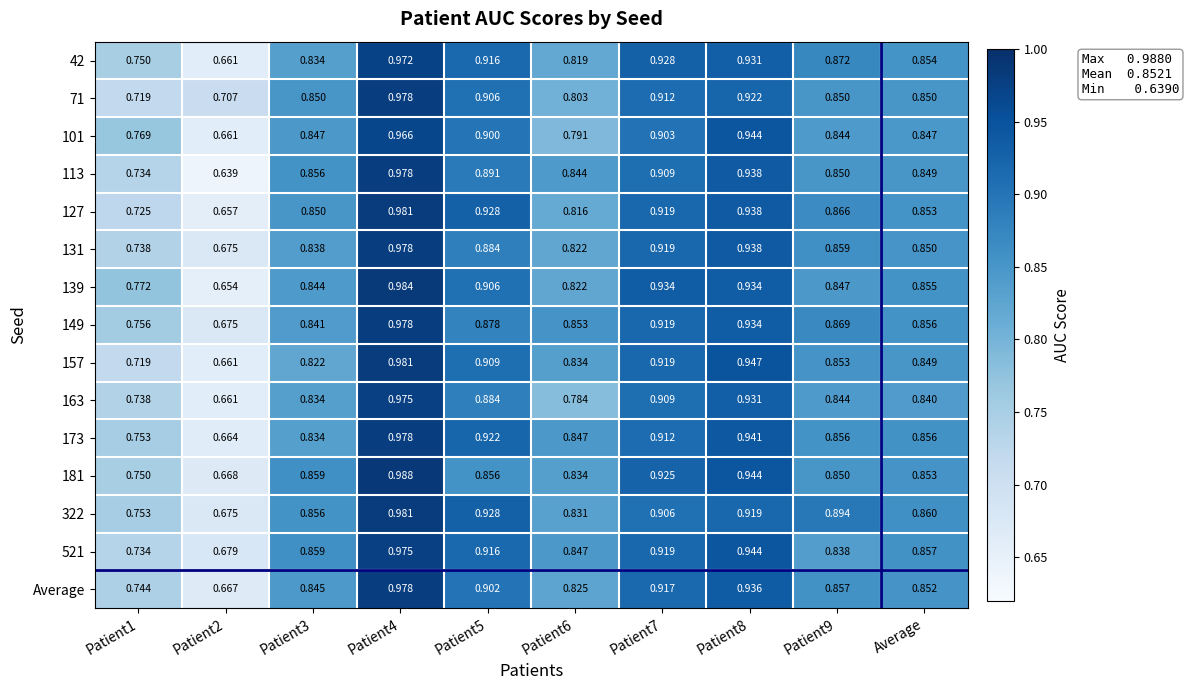

Is the value of 157 at Patient7 greater than the value of 101 at Patient3?

Yes